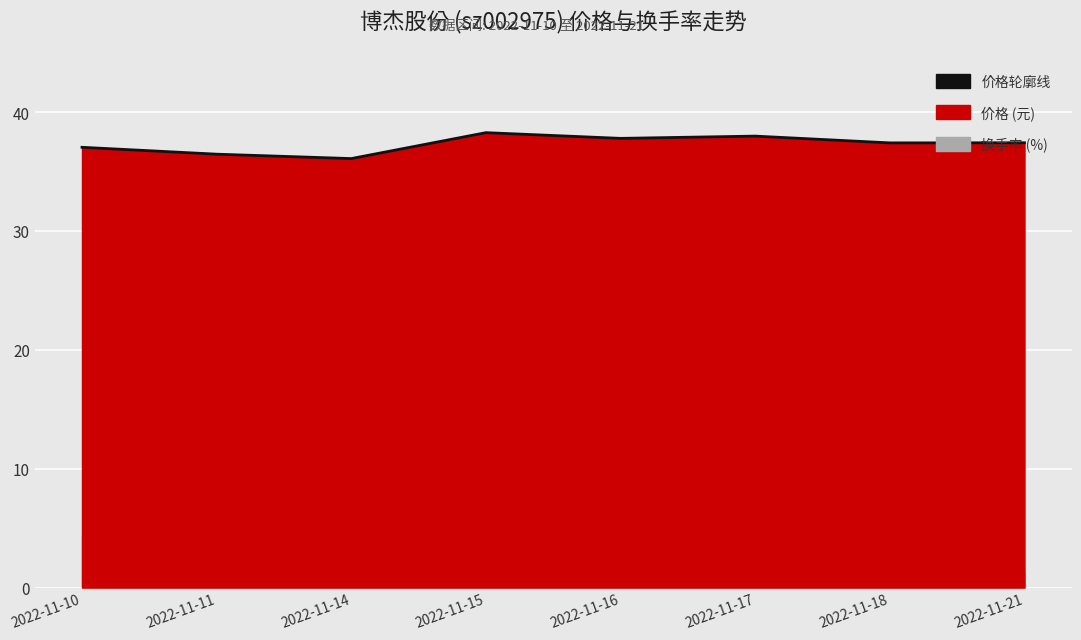

What is the ratio of the value at 2022-11-18 to the value at 2022-11-15?

1.0